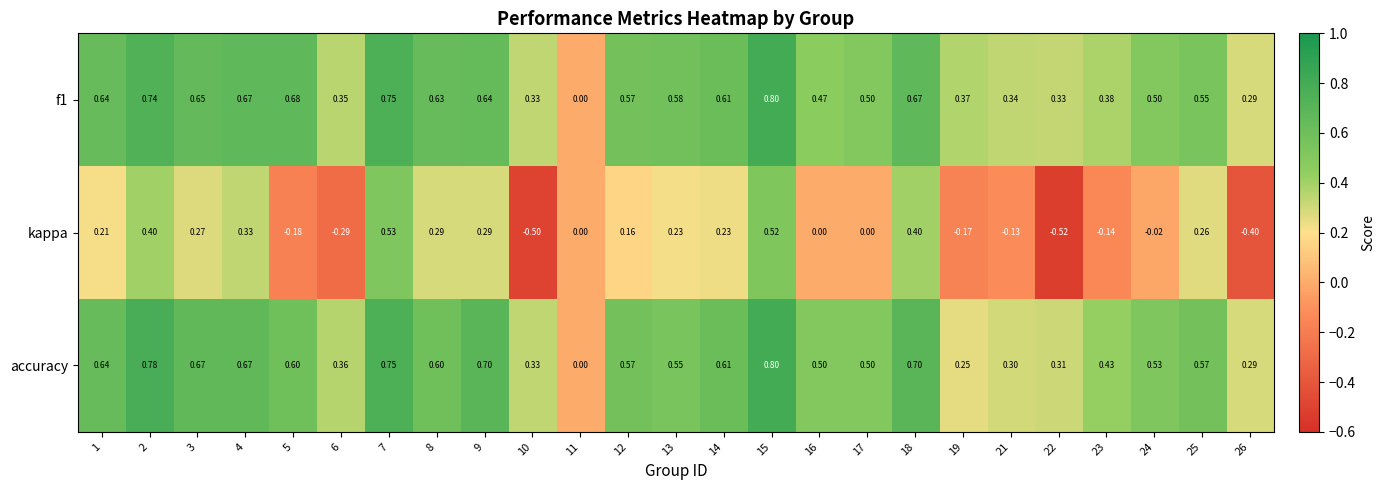

Is the value of accuracy at 1 greater than the value of kappa at 24?

Yes